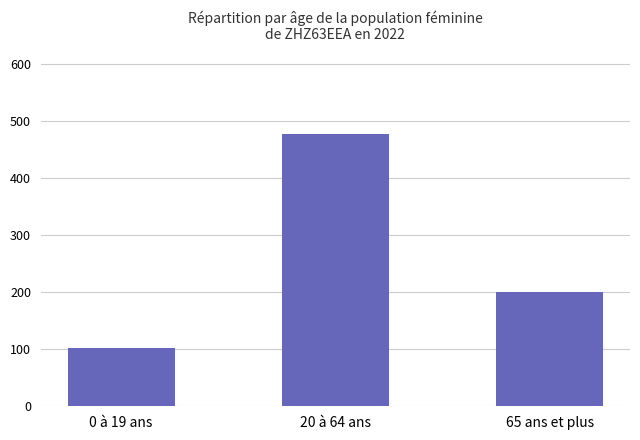

Reading right to left, extract all data points from this chart.

65 ans et plus=200.6	20 à 64 ans=476.2	0 à 19 ans=101.7